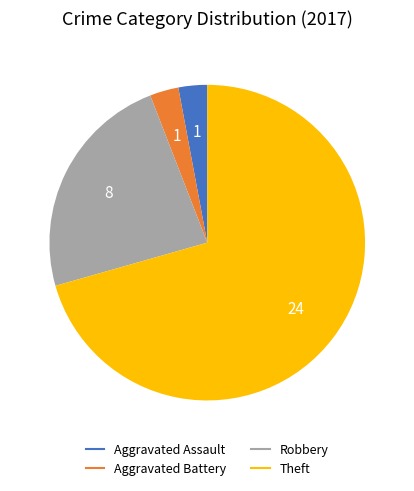

Which slice represents more than half of the pie?

Theft